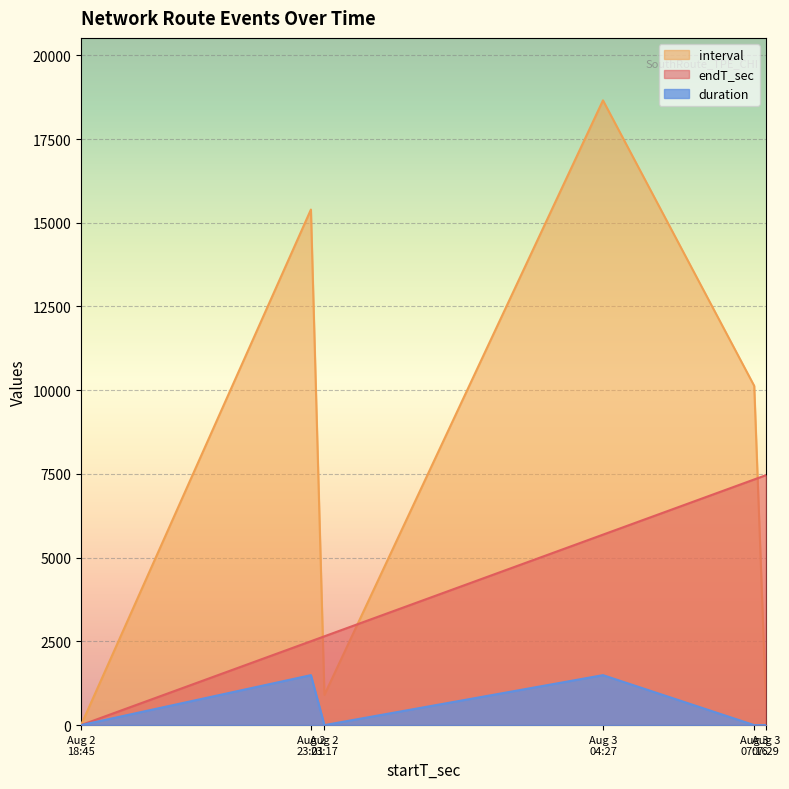

True or false: endT_sec has more than 0 points higher than both neighbors.

False